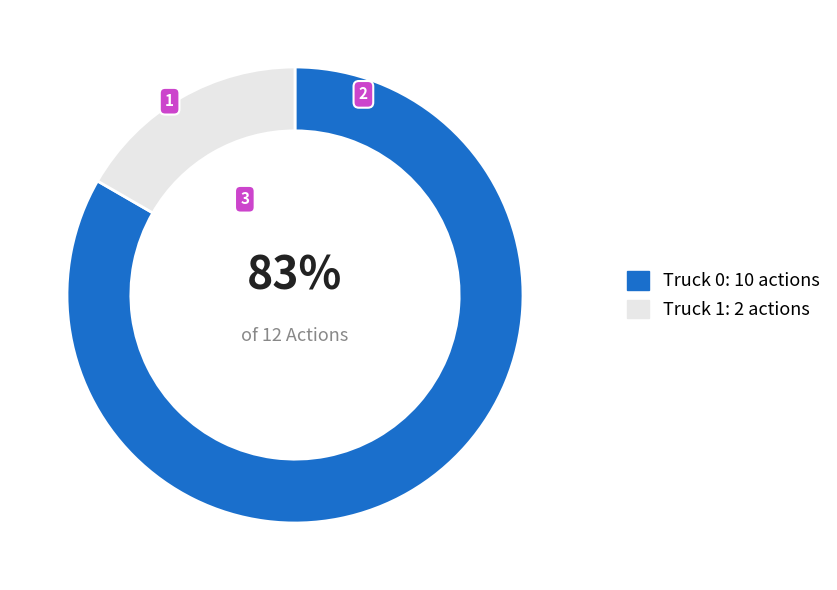

Which has a higher value, Truck 1 or Truck 0?

Truck 0